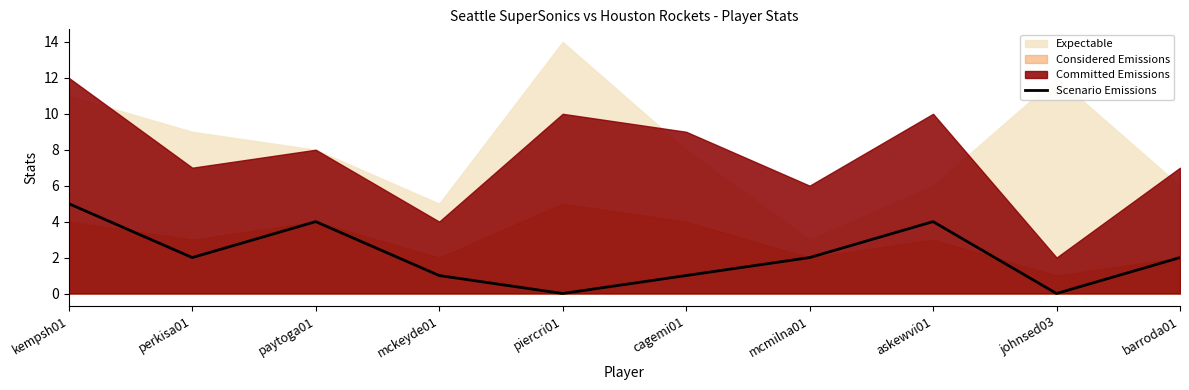

How many values exceed 2?

3